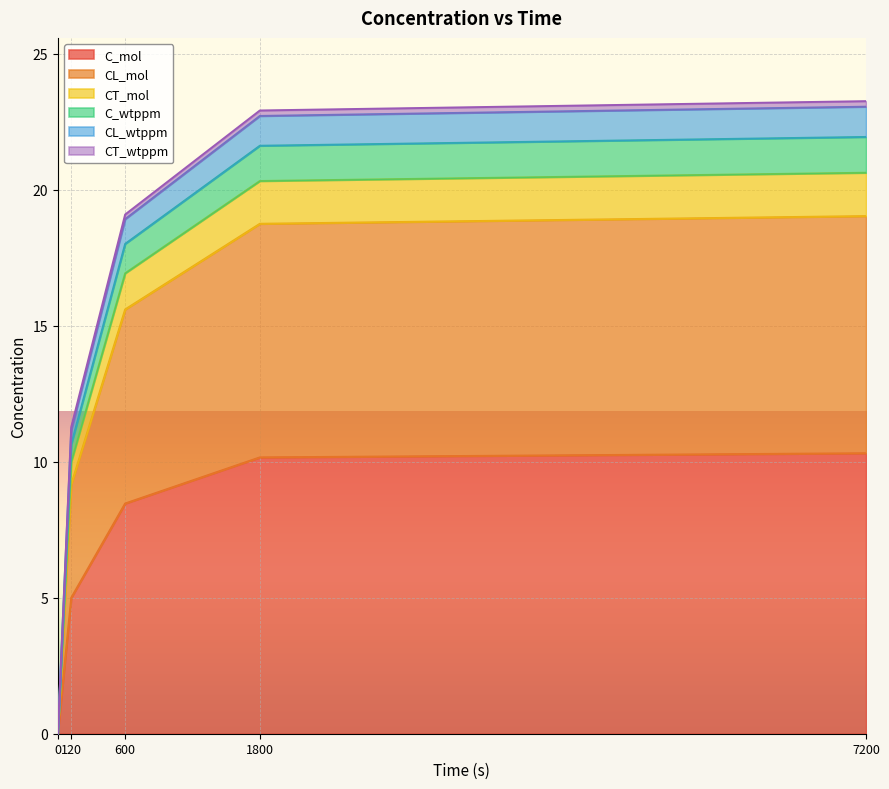

What is the highest value of the C_mol series?

10.3